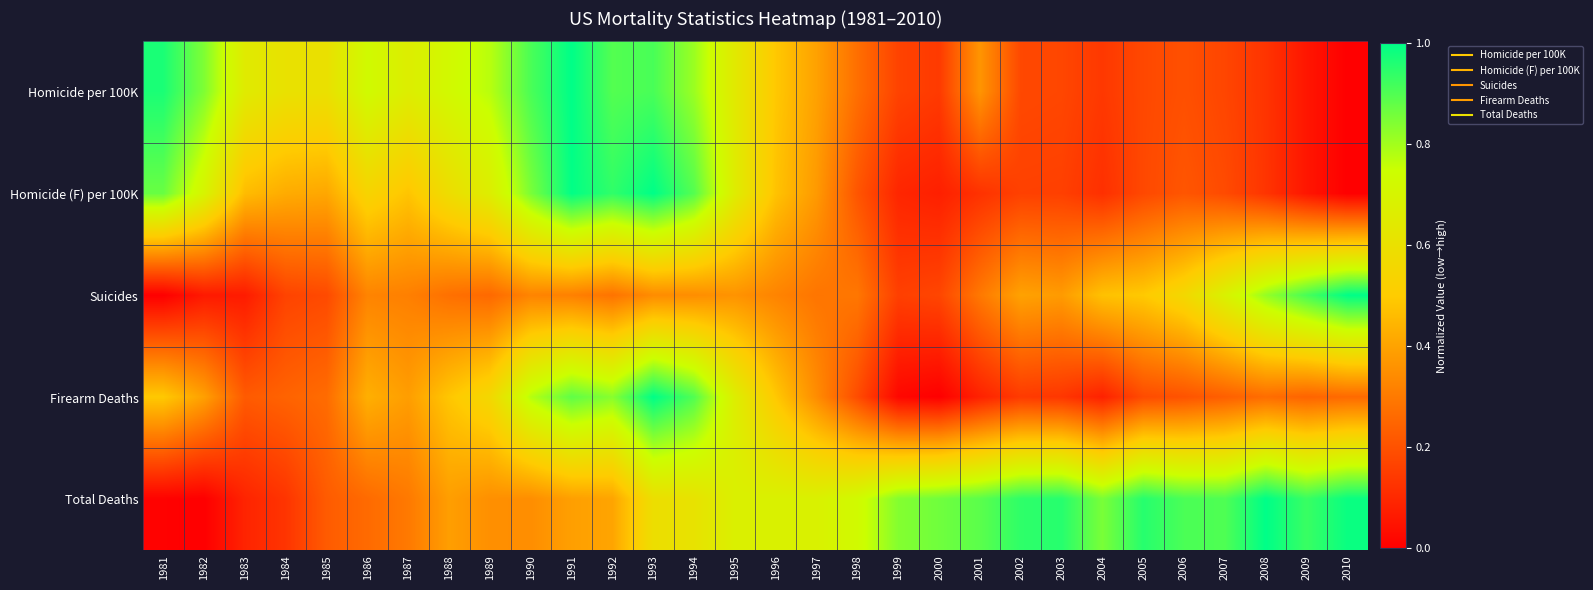

At which category does the chart reach its minimum across all series?

2010